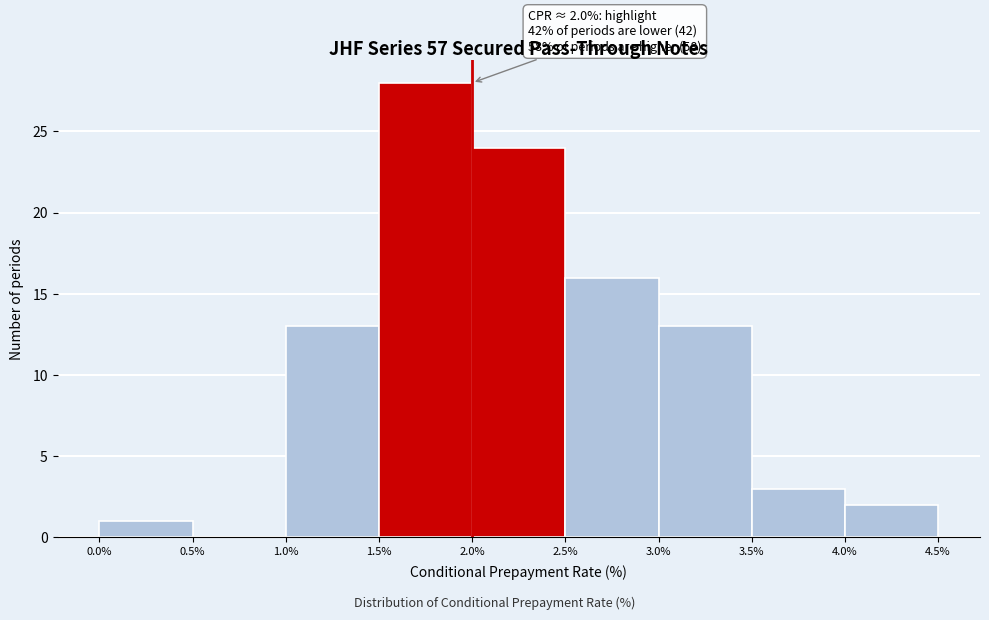

Which range on the x-axis has the tallest bar?

1.5% to 2.0%